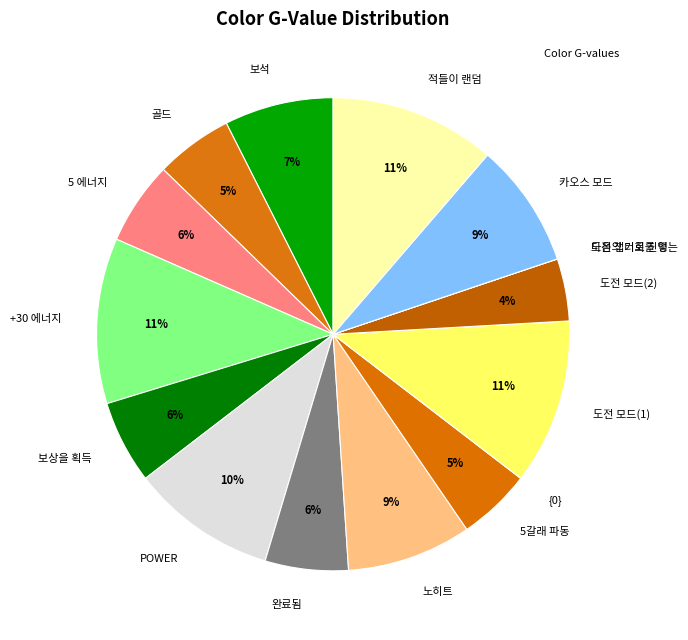

True or false: 보석 accounts for 7% of the total.

True